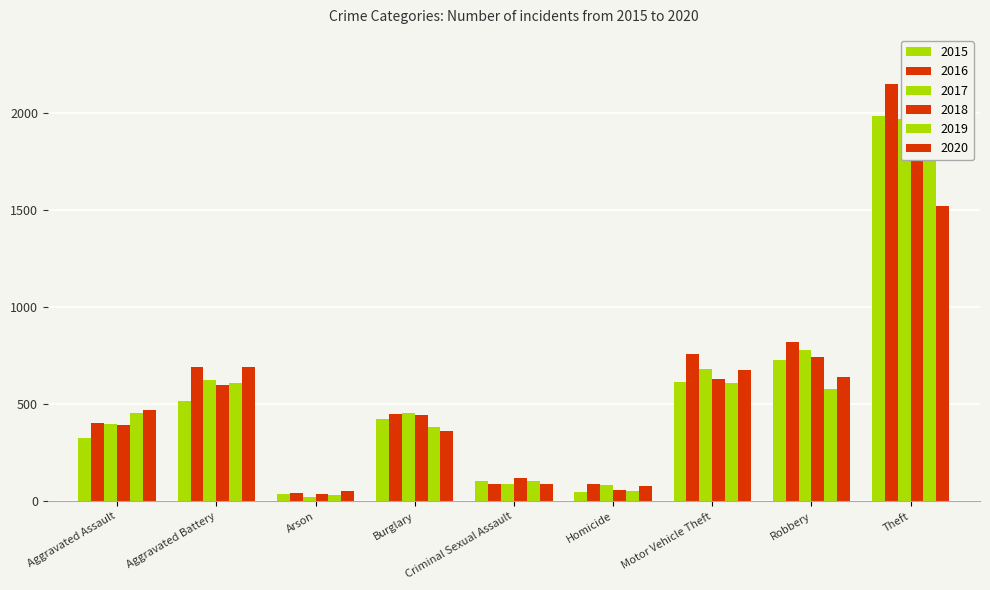

Reading left to right, extract all data points from this chart.

2015: 323	515	35	422	105	50	614	726	1981
2016: 402	691	40	451	87	87	756	819	2148
2017: 396	623	23	453	90	82	680	780	1968
2018: 392	600	37	443	122	56	631	741	2140
2019: 452	608	32	383	102	53	611	577	2190
2020: 468	691	55	363	89	81	674	639	1518